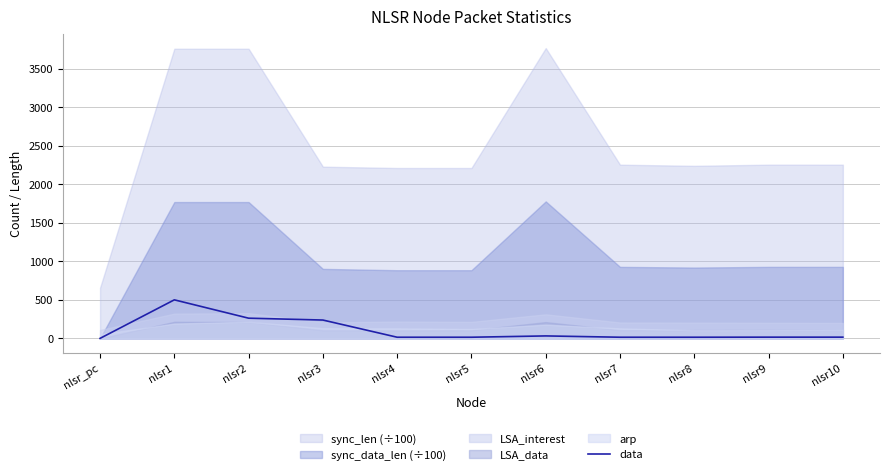

What is the label of the 7th point from the left?

nlsr6